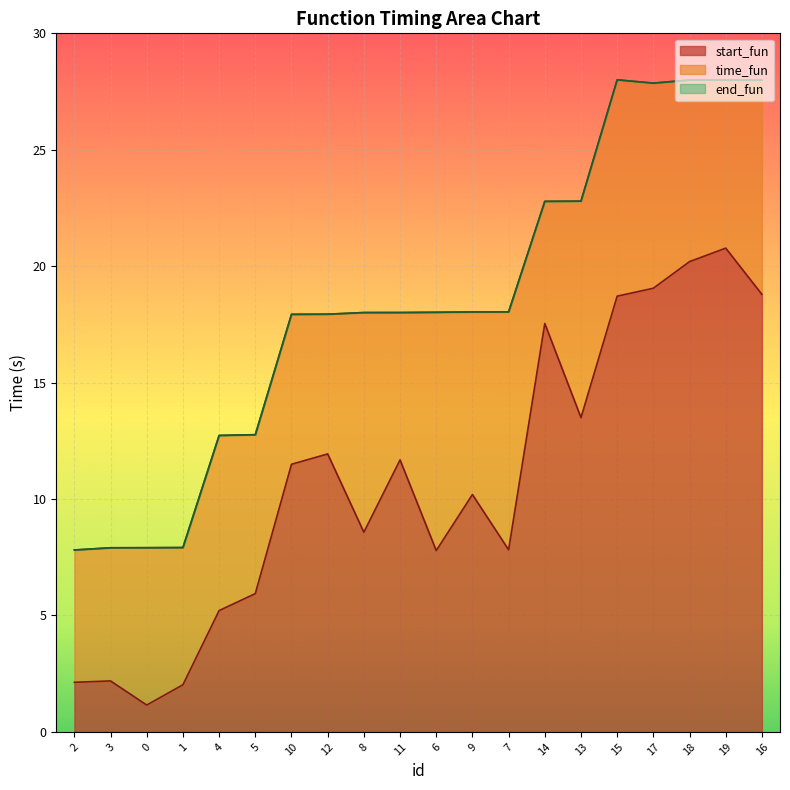

True or false: start_fun has a value of 20.2 at 18.

True